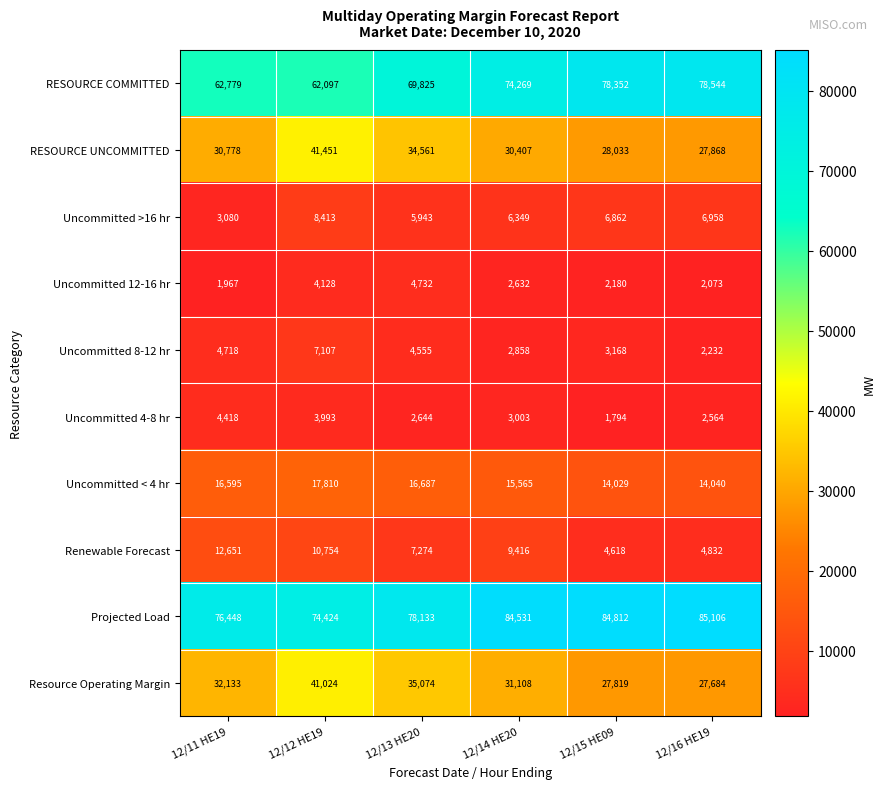

List the labels in order of RESOURCE UNCOMMITTED value, largest first.

12/12 HE19, 12/13 HE20, 12/11 HE19, 12/14 HE20, 12/15 HE09, 12/16 HE19